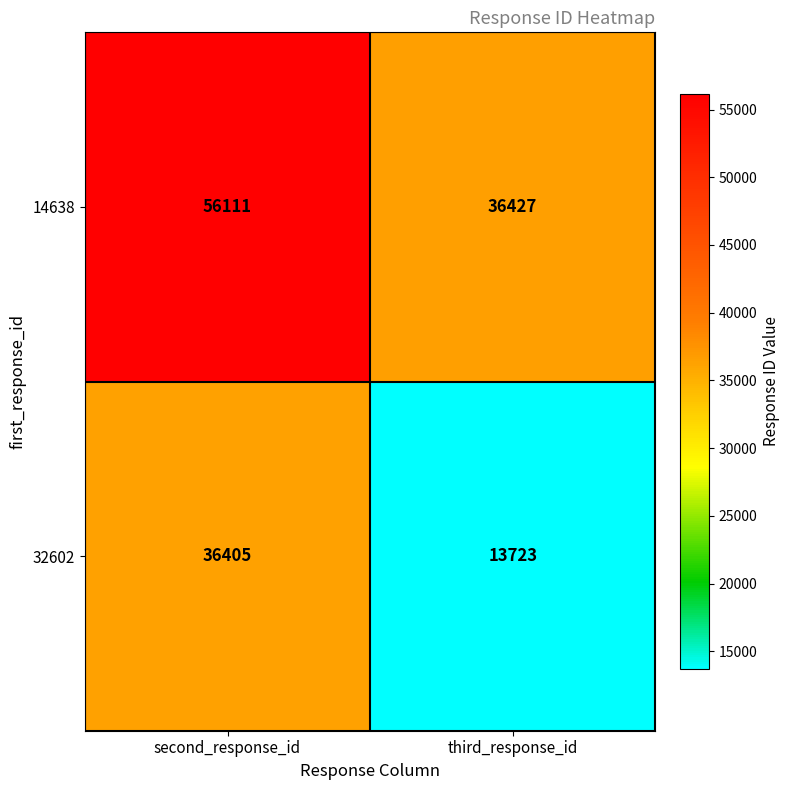

List the series in order of their overall mean, lowest first.

32602, 14638